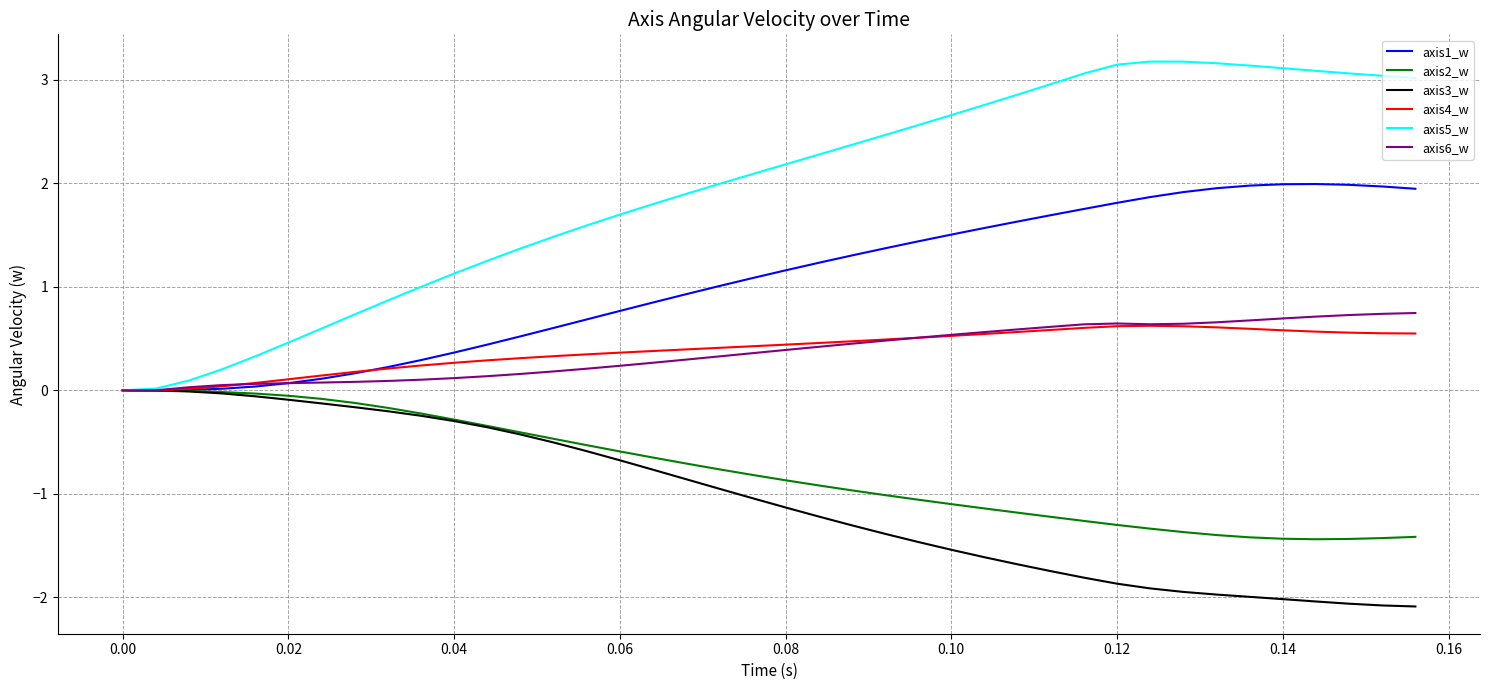

Which series has the largest total across all categories?

axis5_w